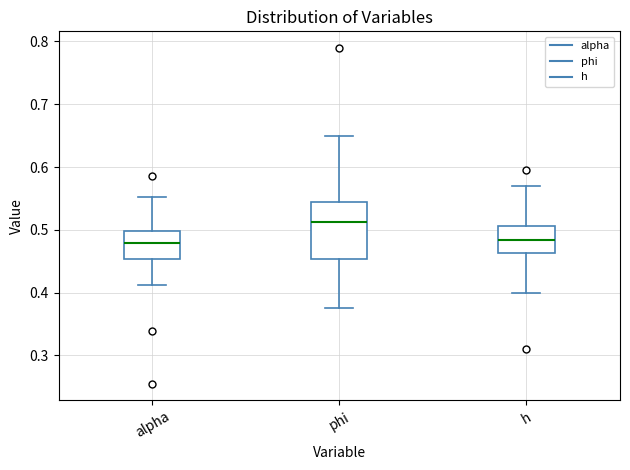

Reading left to right, transcribe this box plot: for each box, give where its median line is, the range the box spans, and where its two whiskers end, as read against the y-axis. The values are not printed on the chart, so give them approximately, as read against the axis.

alpha: median 0.48, box 0.45 to 0.50, whiskers 0.41 to 0.55
phi: median 0.51, box 0.45 to 0.54, whiskers 0.38 to 0.65
h: median 0.48, box 0.46 to 0.51, whiskers 0.40 to 0.57